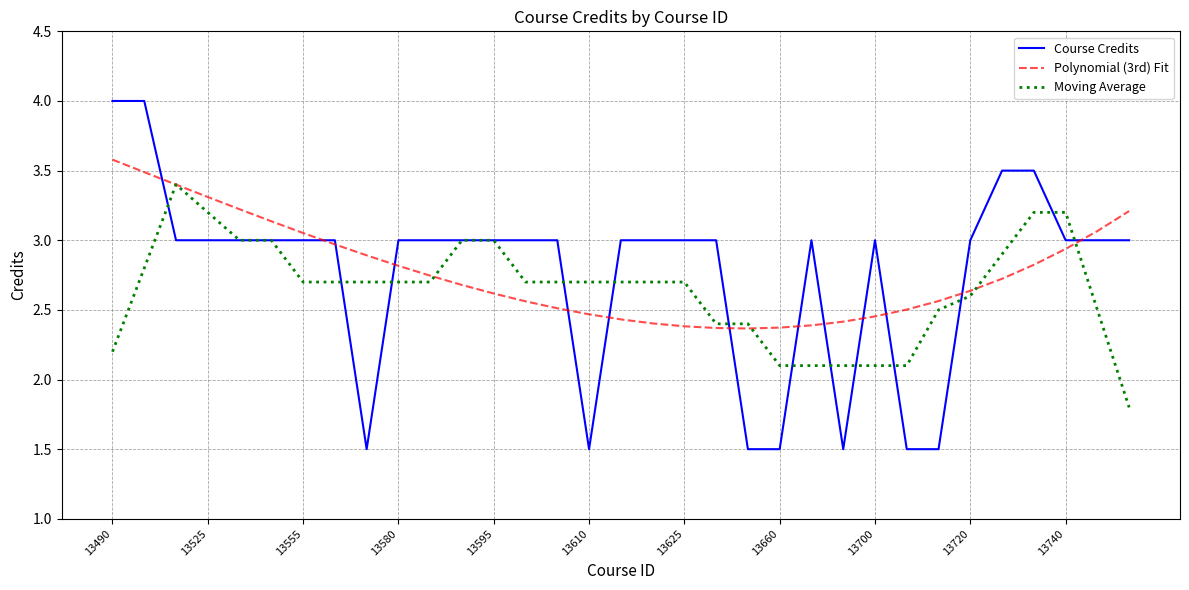

Which series has the largest range (max minus min)?

Course Credits